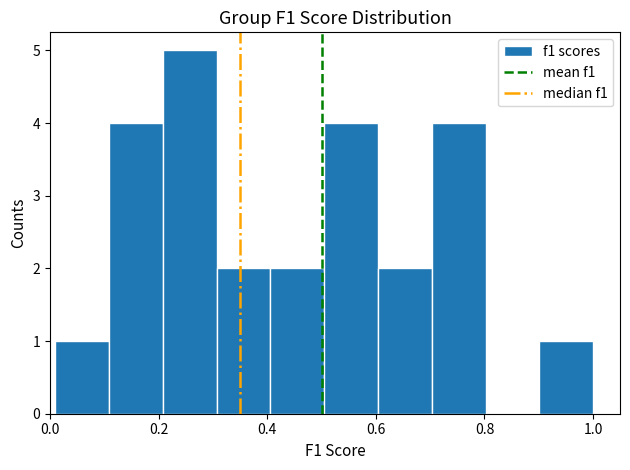

How tall is the bar that spans 0.9 to 1.0 on the x-axis? Neither the bar edges nor the heights are printed on the chart, so give them approximately, as read against the axes.

1